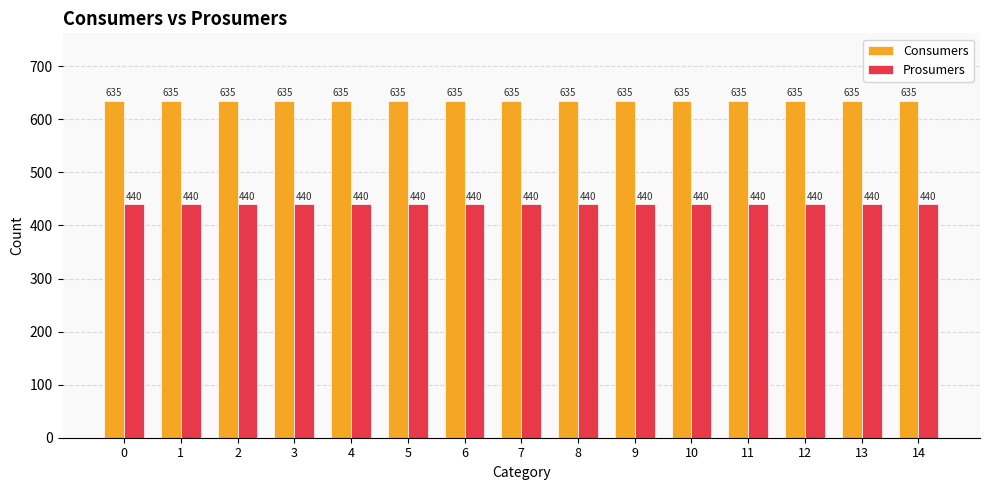

The Prosumers series shows 681 at 10. True or false?

False